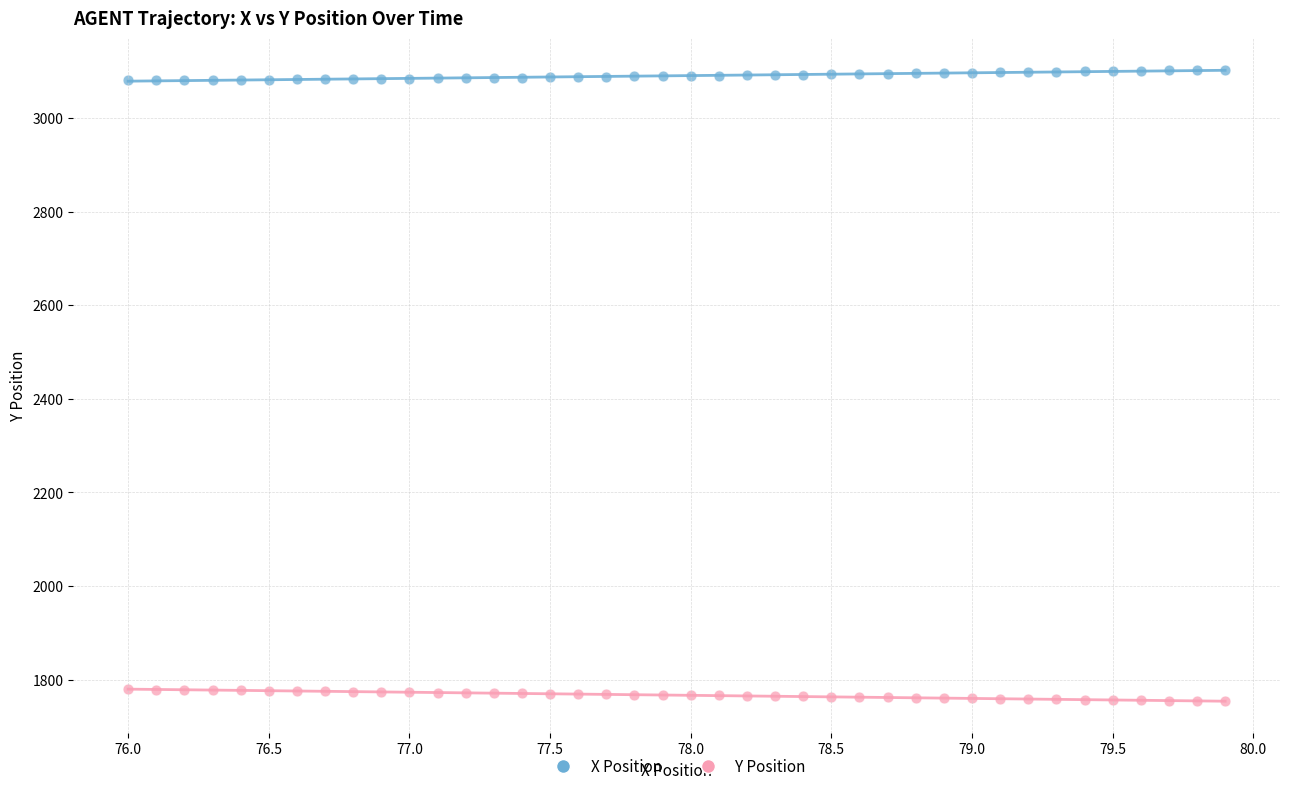

Across all data points, what is the range of X values (max minus min)?

3.9